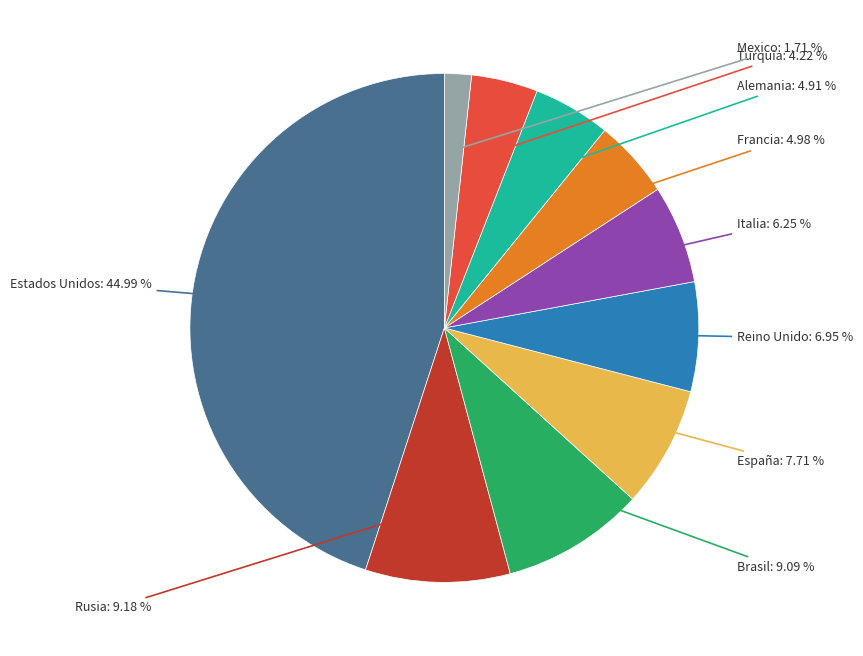

What is the smallest slice in the pie chart?

Mexico